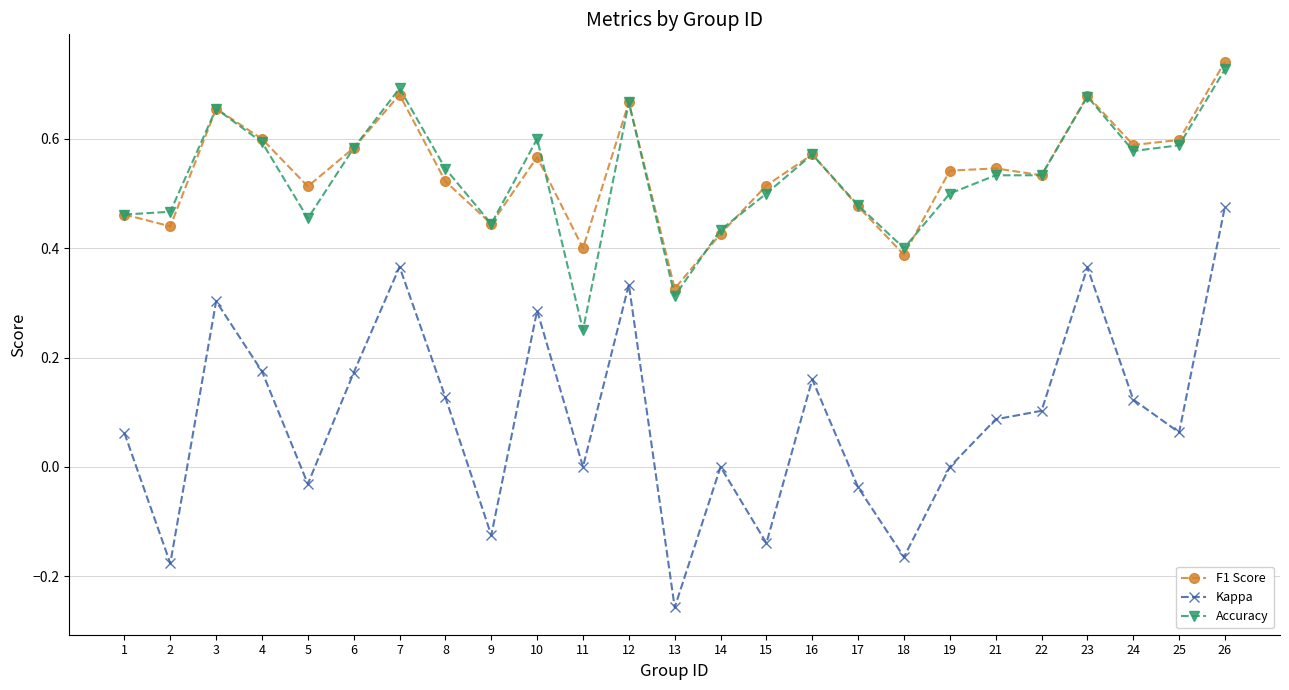

True or false: Accuracy has a value of 0.7 at 3.

True